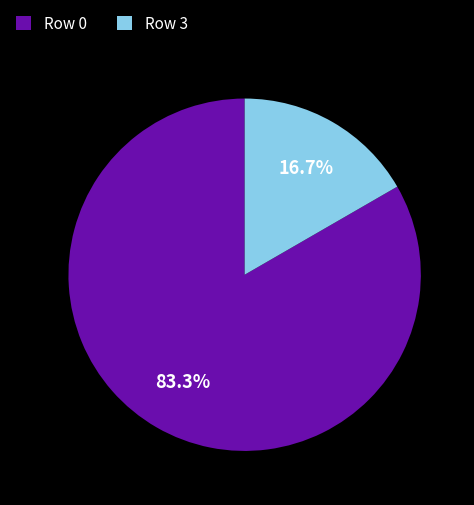

Rank the categories by value from highest to lowest.

Row 0, Row 3